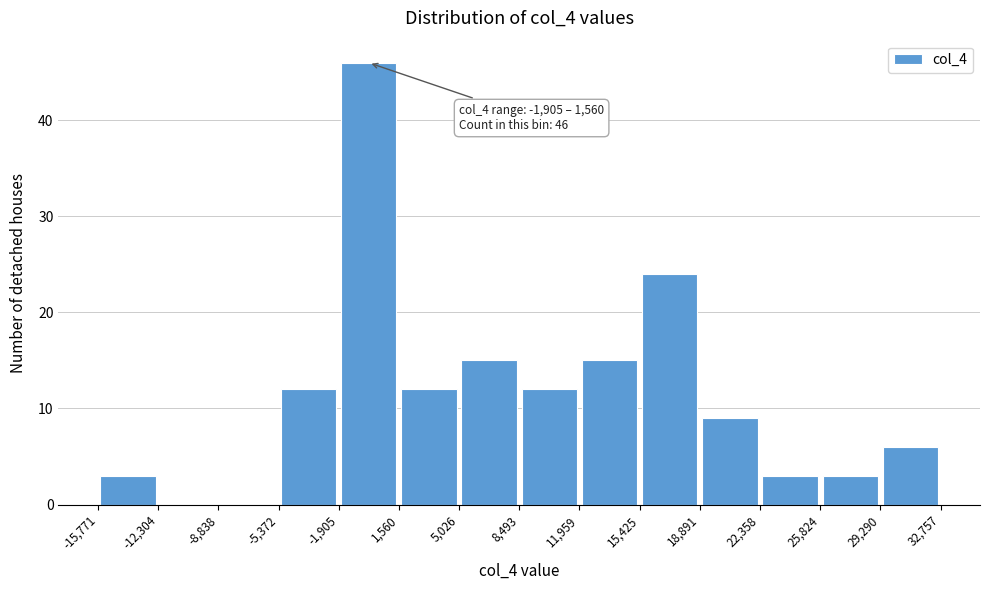

Which range on the x-axis has the tallest bar?

-1,905 to 1,560